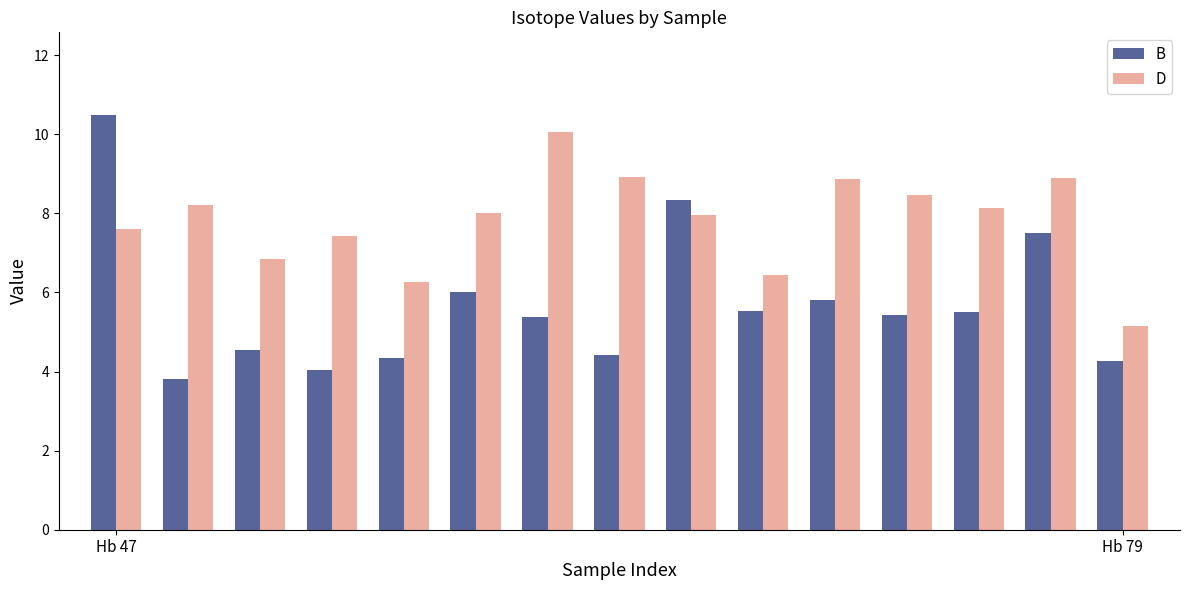

Which series has the largest range (max minus min)?

B